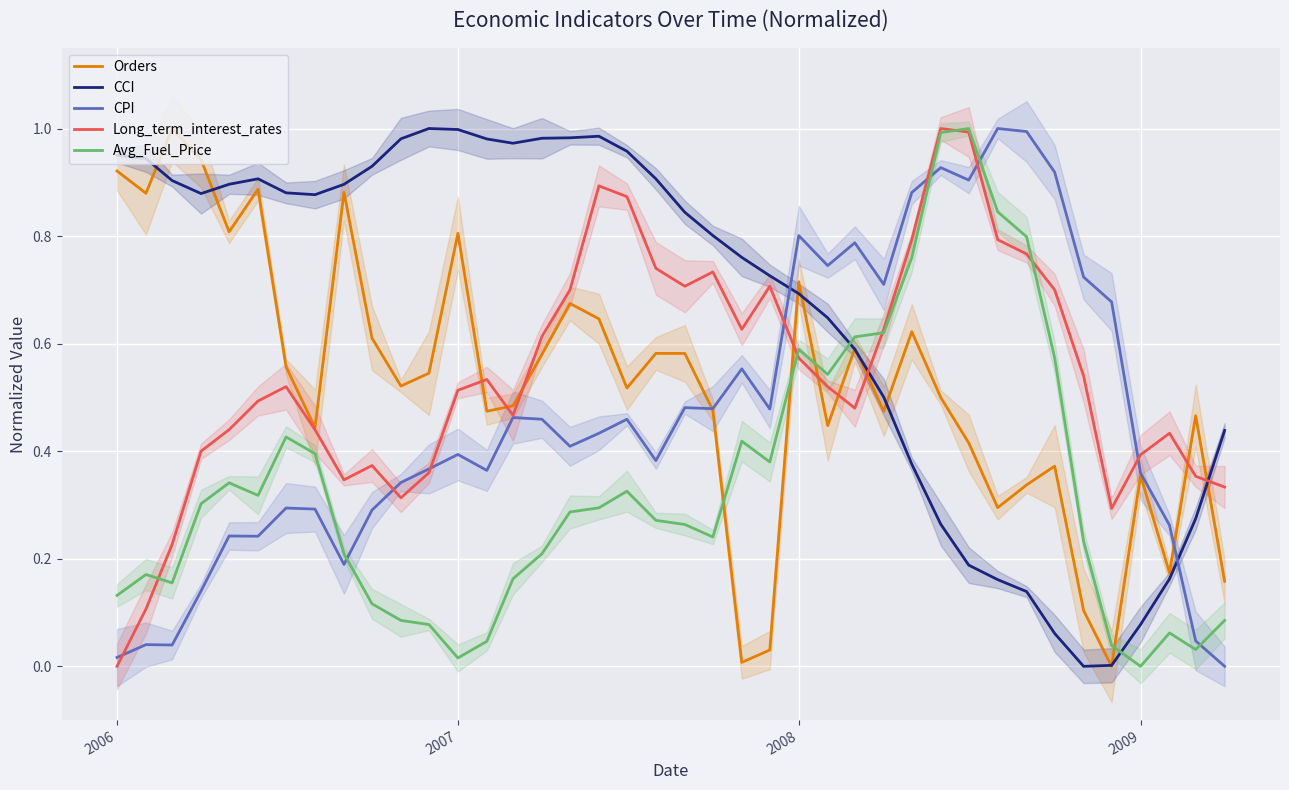

Which series ends up on top after the final intersection of Avg_Fuel_Price and Orders?

Orders